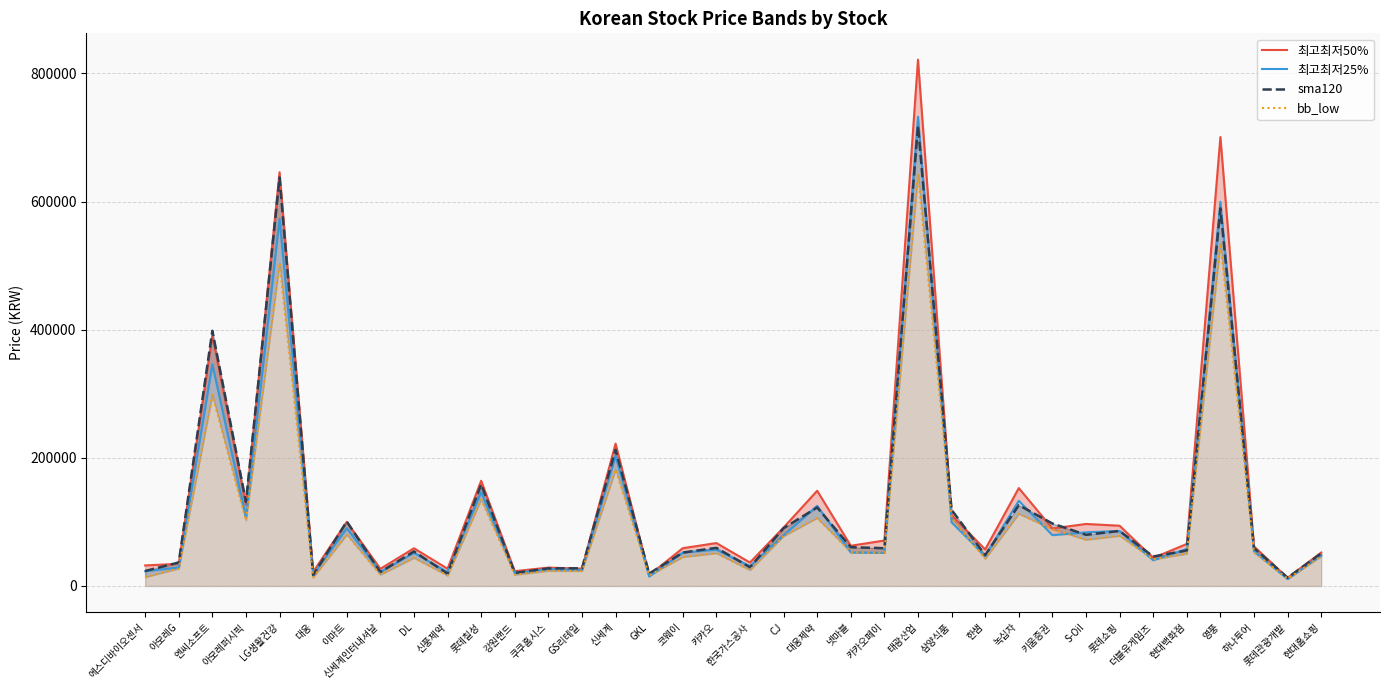

Is the value of bb_low at 롯데칠성 greater than the value of 최고최저50% at 한샘?

Yes